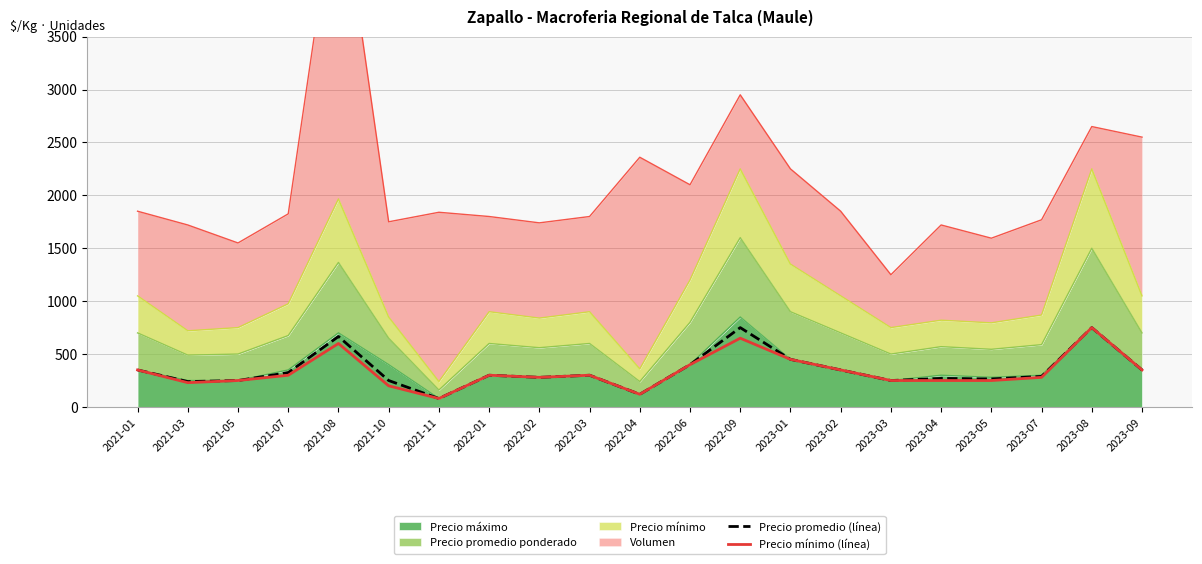

How many values in the Precio promedio (línea) series are below 300?

10